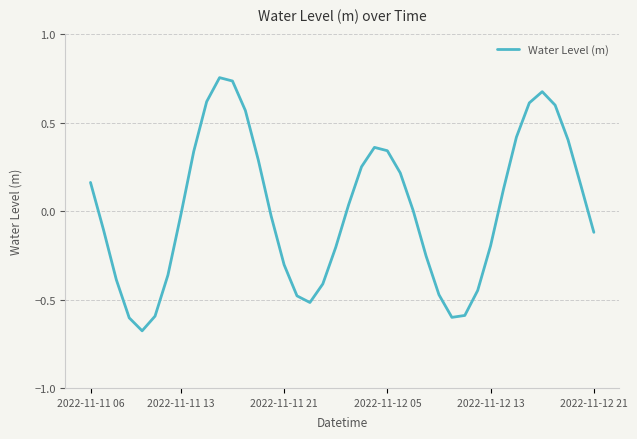

What is the difference between the maximum and minimum values?

1.4